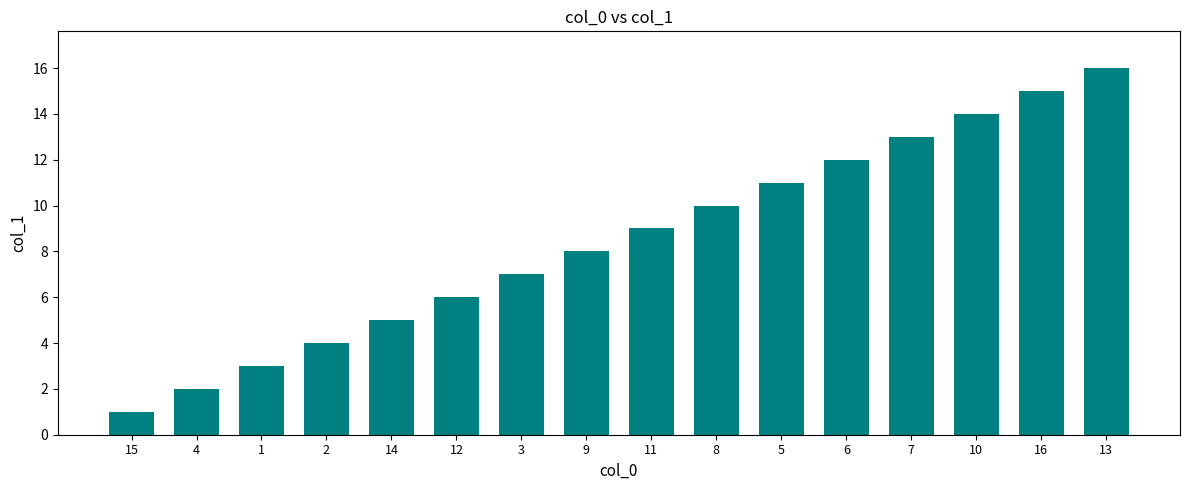

Are the bars horizontal?

No